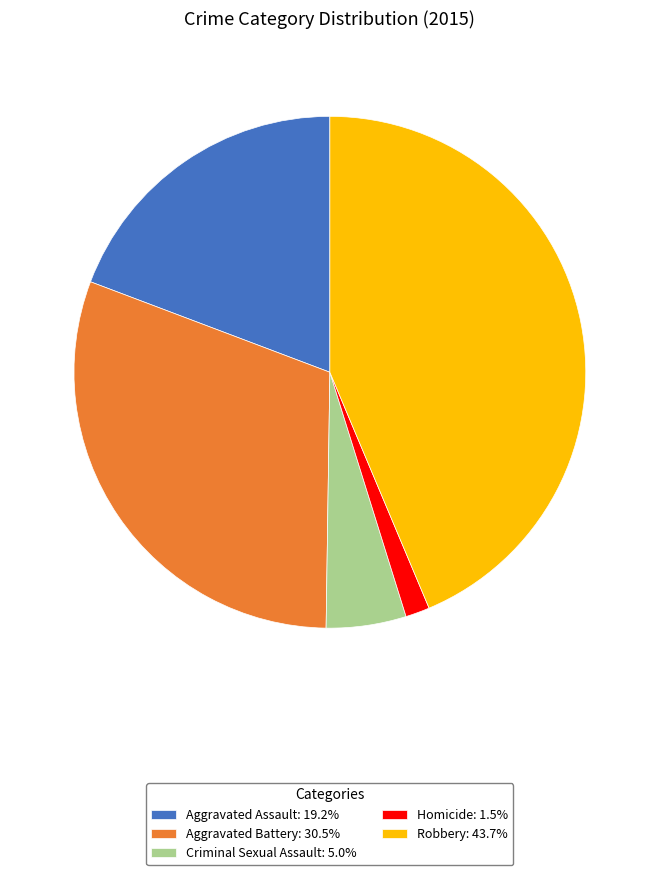

Which has a higher value, Aggravated Battery or Robbery?

Robbery